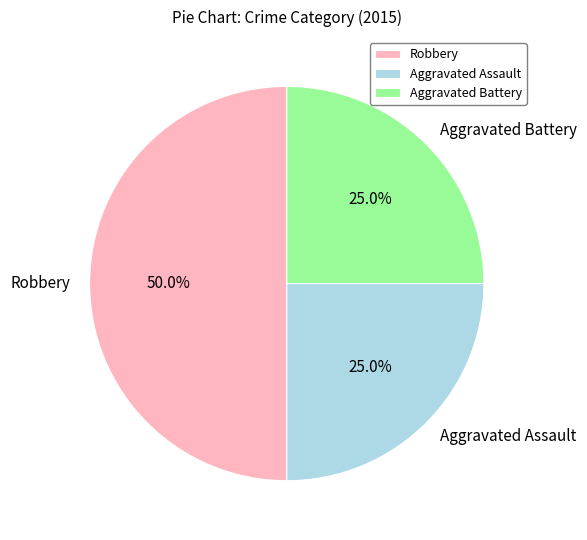

What percentage is the Aggravated Assault slice, to the nearest percent?

25%